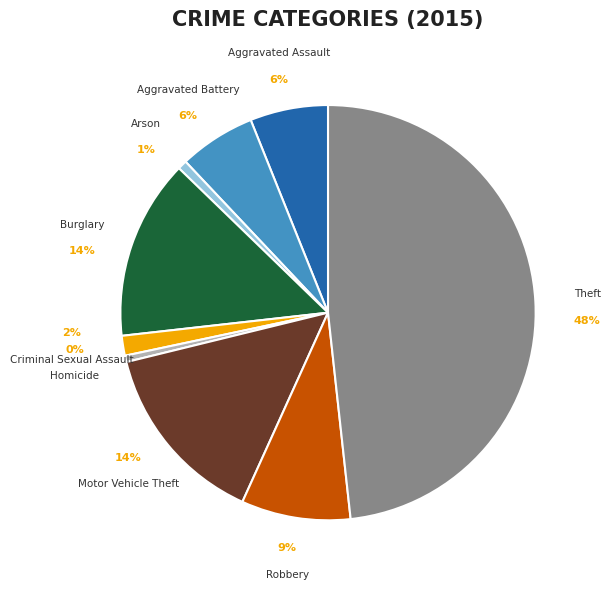

True or false: Criminal Sexual Assault accounts for 12% of the total.

False